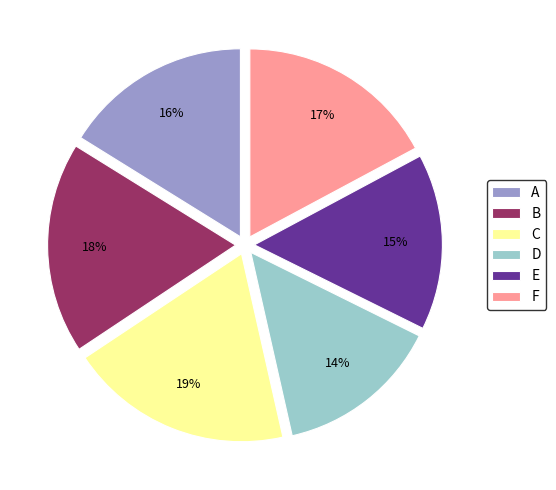

Rank the categories by value from lowest to highest.

D, E, A, F, B, C